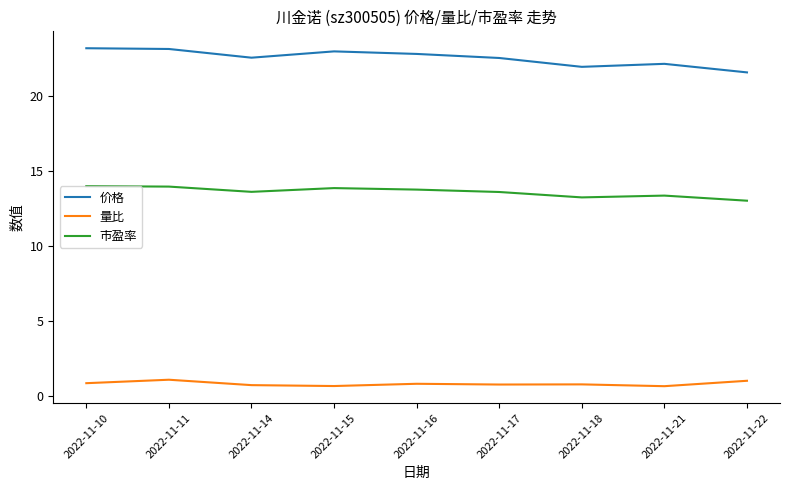

At which label does 价格 first exceed 22?

2022-11-10